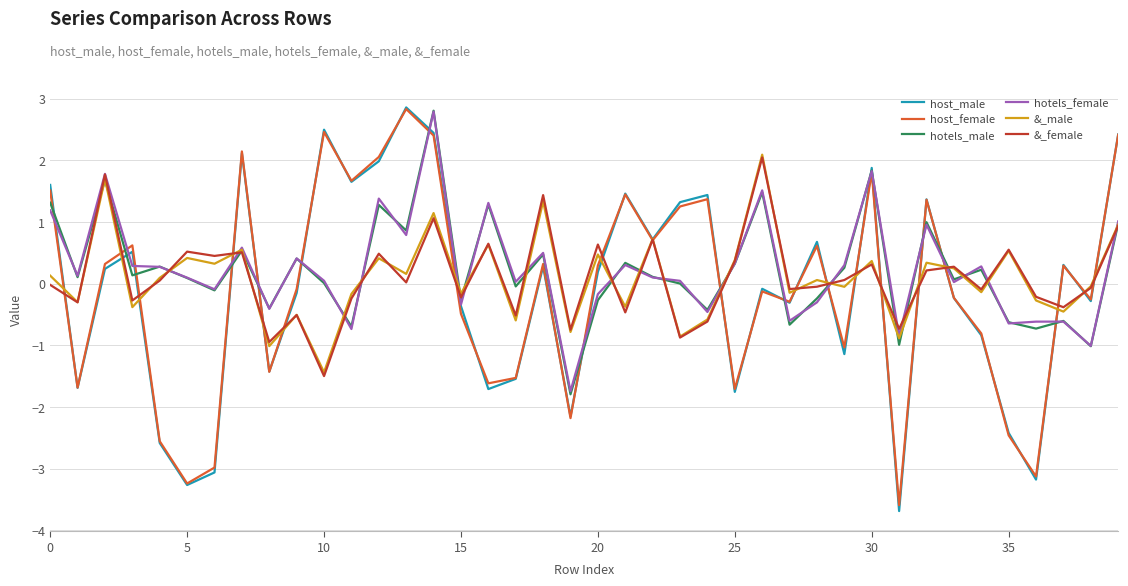

Which series has the widest spread of values?

host_male